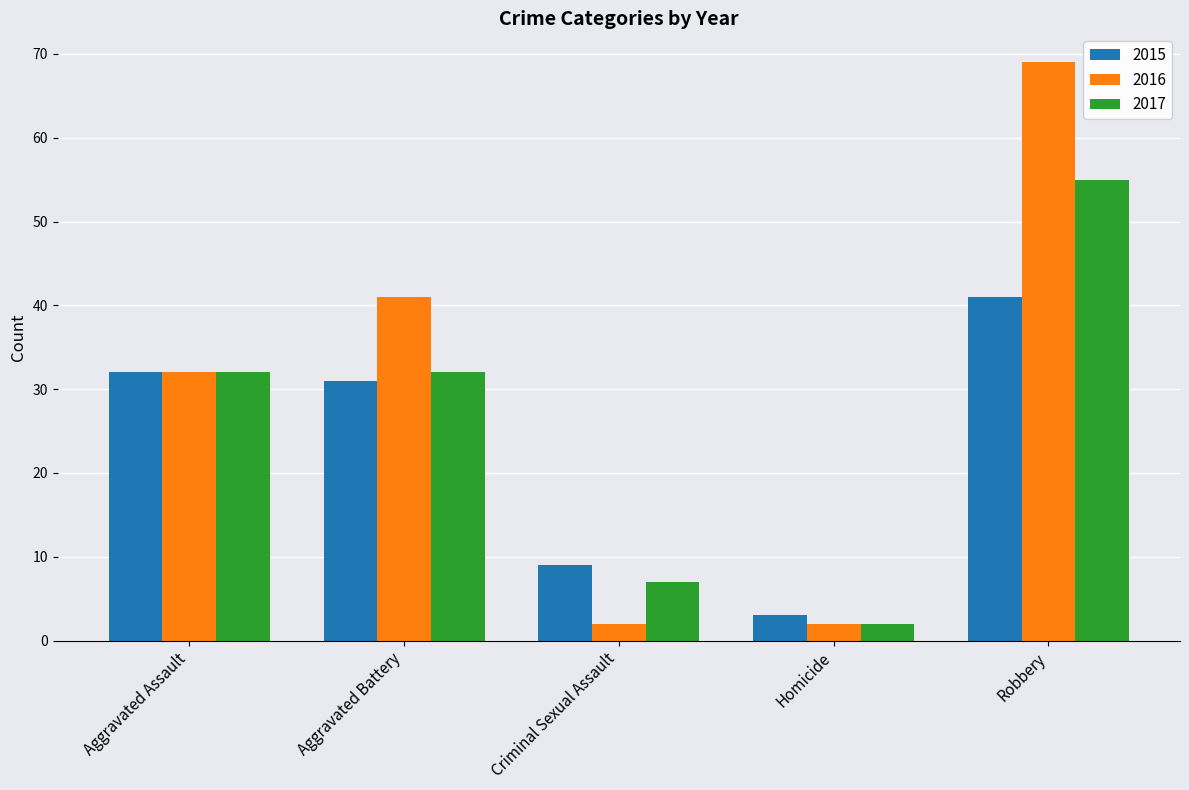

At which label does 2017 reach its minimum?

Homicide